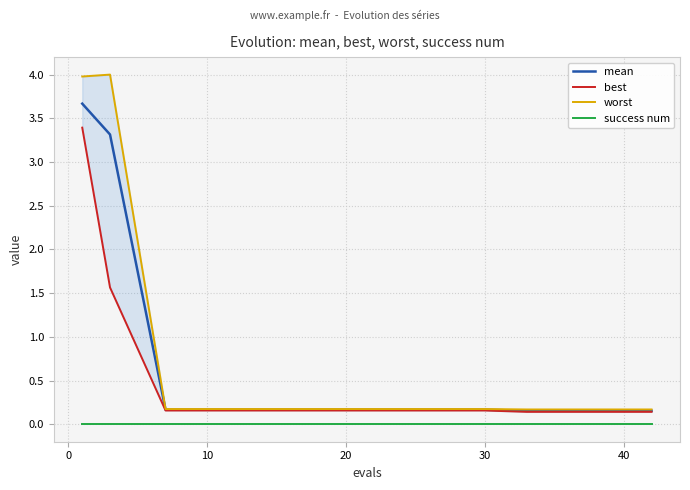

True or false: success num and best intersect in this chart.

False